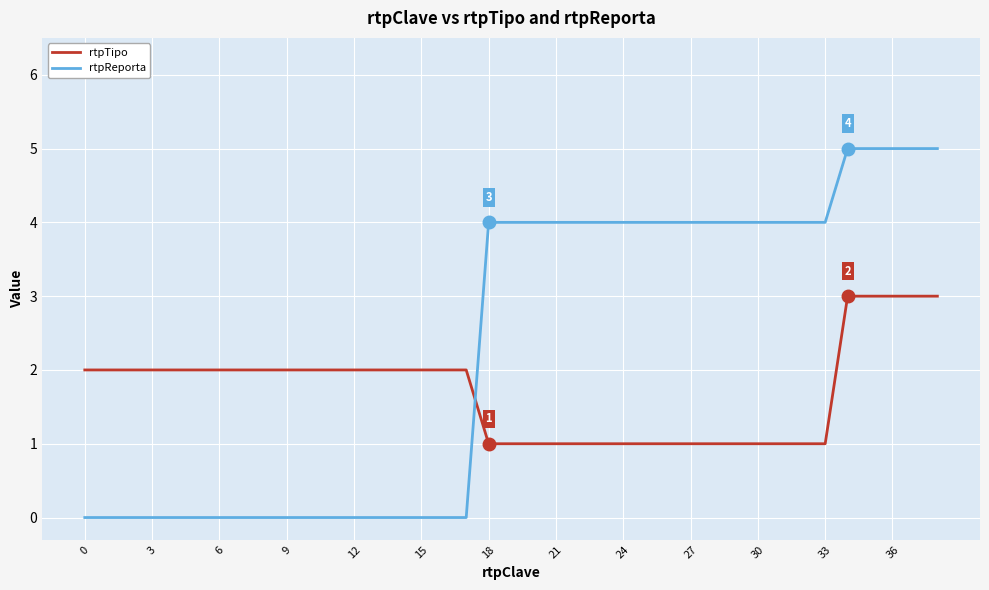

List the series in order of their overall mean, highest first.

rtpReporta, rtpTipo